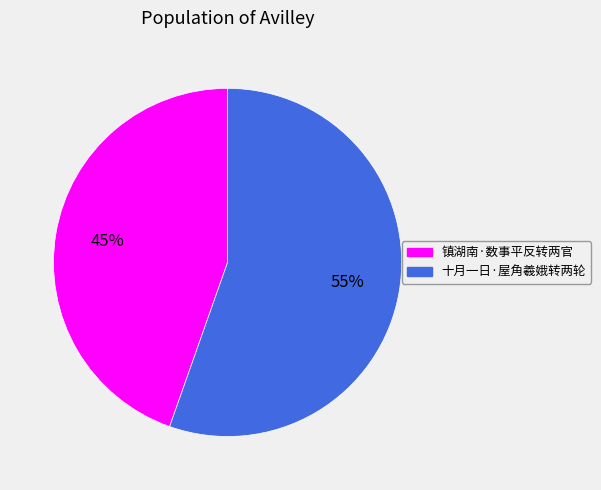

How many segments does this pie chart have?

2